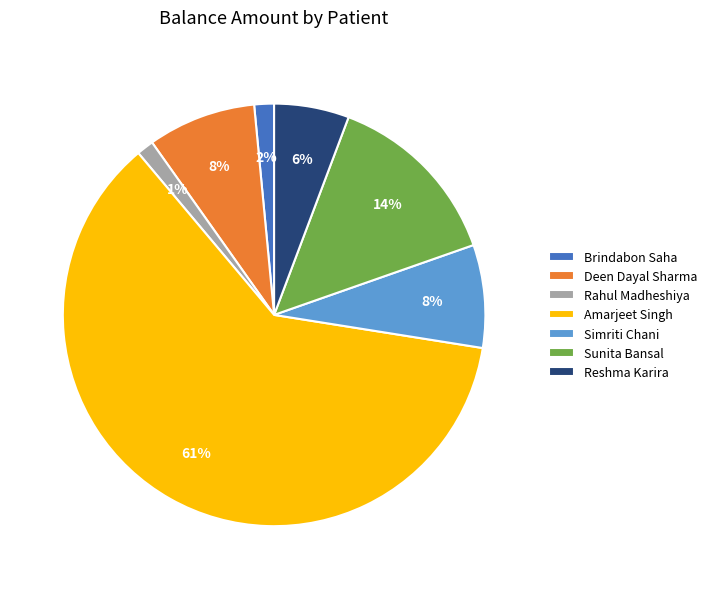

Which has a higher value, Reshma Karira or Simriti Chani?

Simriti Chani